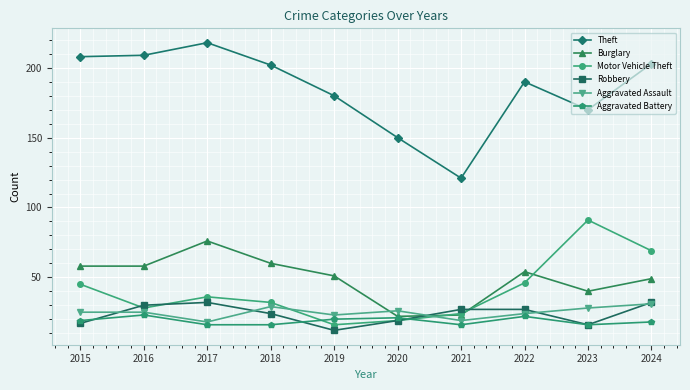

Reading right to left, what are all the values shown in this chart?

Theft: 203	170	190	121	150	180	202	218	209	208
Burglary: 49	40	54	23	22	51	60	76	58	58
Motor Vehicle Theft: 69	91	46	24	19	16	32	36	28	45
Robbery: 32	16	27	27	19	12	24	32	30	17
Aggravated Assault: 31	28	24	19	26	23	29	18	25	25
Aggravated Battery: 18	16	22	16	21	20	16	16	23	19